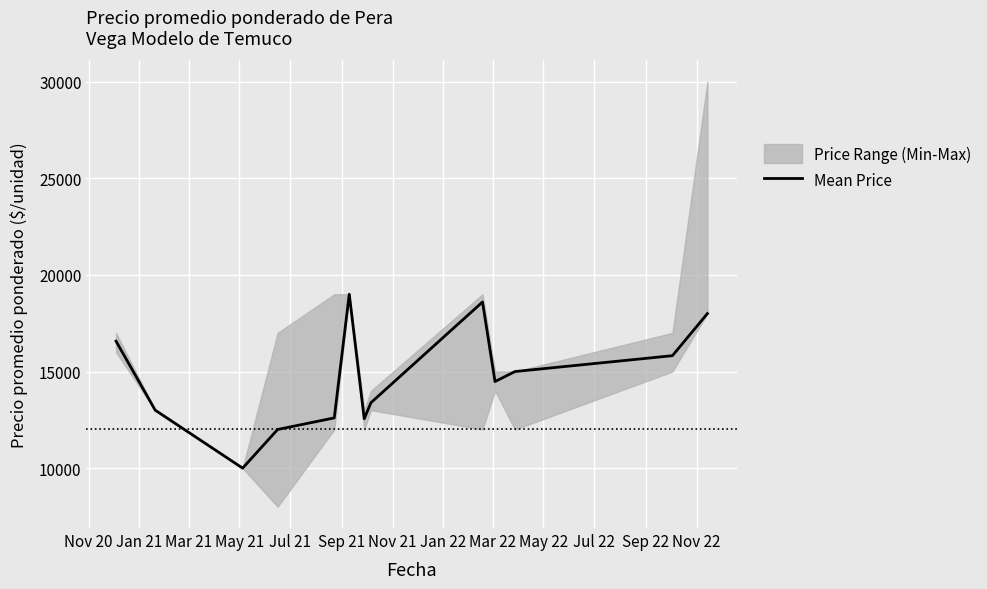

What is the highest value of the Mean Price series?

19000